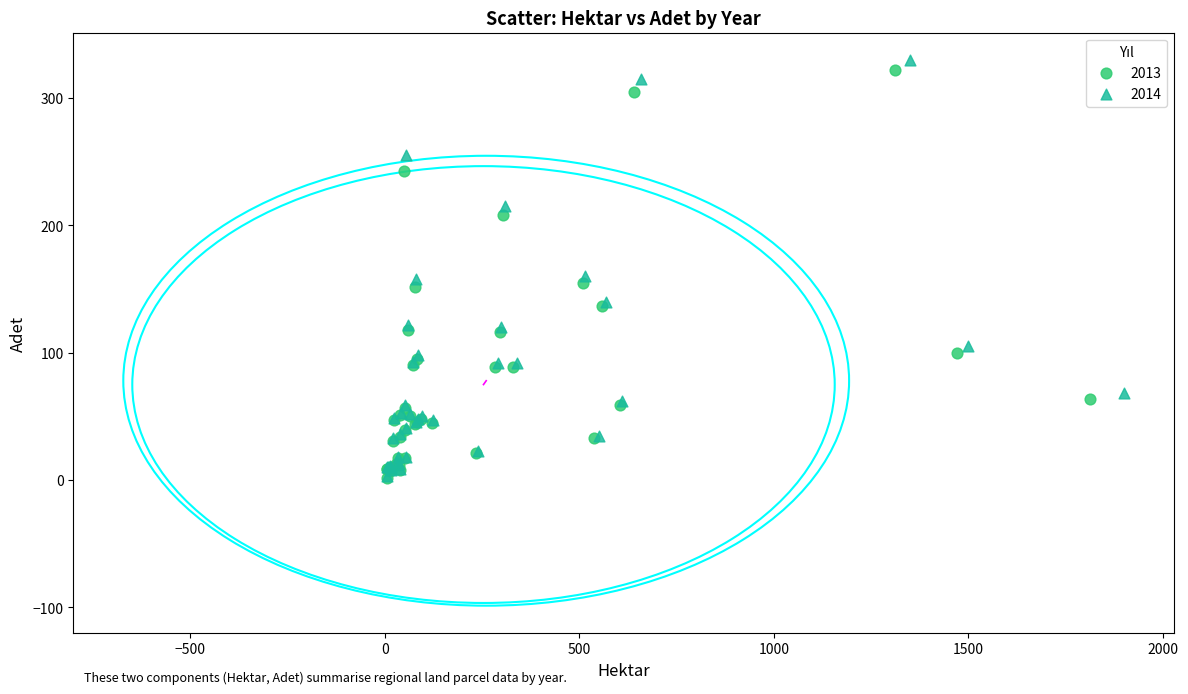

Which series has the widest spread of Y values?

2014